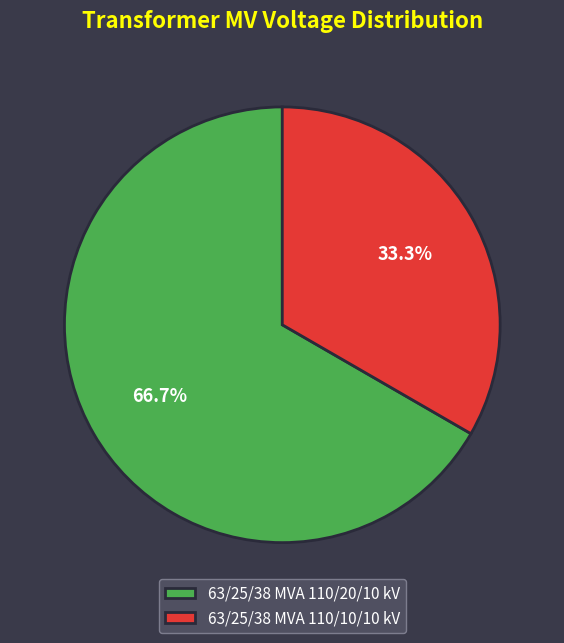

To the nearest percent, what is the difference between the largest and smallest slice percentages?

33%